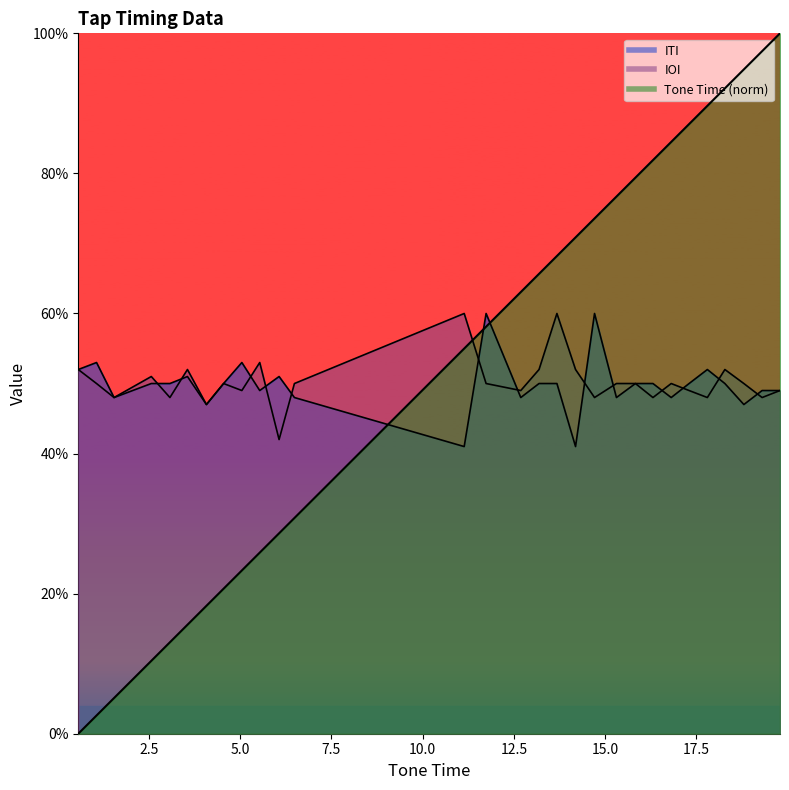

Reading left to right, transcribe all the data shown in this chart.

Tone Time: 0.0	0.0	0.1	0.1	0.1	0.2	0.2	0.2	0.2	0.3	0.3	0.3	0.5	0.6	0.6	0.7	0.7	0.7	0.7	0.8	0.8	0.8	0.8	0.9	0.9	0.9	0.9	1.0	1.0
ITI: 0.5	0.5	0.5	0.5	0.5	0.5	0.5	0.5	0.5	0.5	0.5	0.5	0.4	0.6	0.5	0.5	0.5	0.4	0.6	0.5	0.5	0.5	0.5	0.5	0.5	0.5	0.5	0.5	0.5
IOI: 0.5	0.5	0.5	0.5	0.5	0.5	0.5	0.5	0.5	0.5	0.4	0.5	0.6	0.5	0.5	0.5	0.6	0.5	0.5	0.5	0.5	0.5	0.5	0.5	0.5	0.5	0.5	0.5	0.5